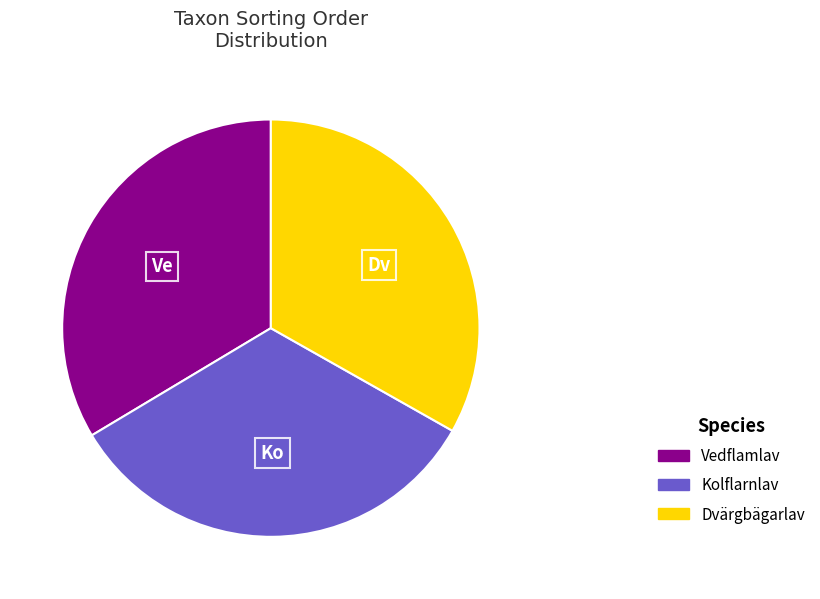

Do Vedflamlav and Dvärgbägarlav together represent more than half of the pie?

Yes